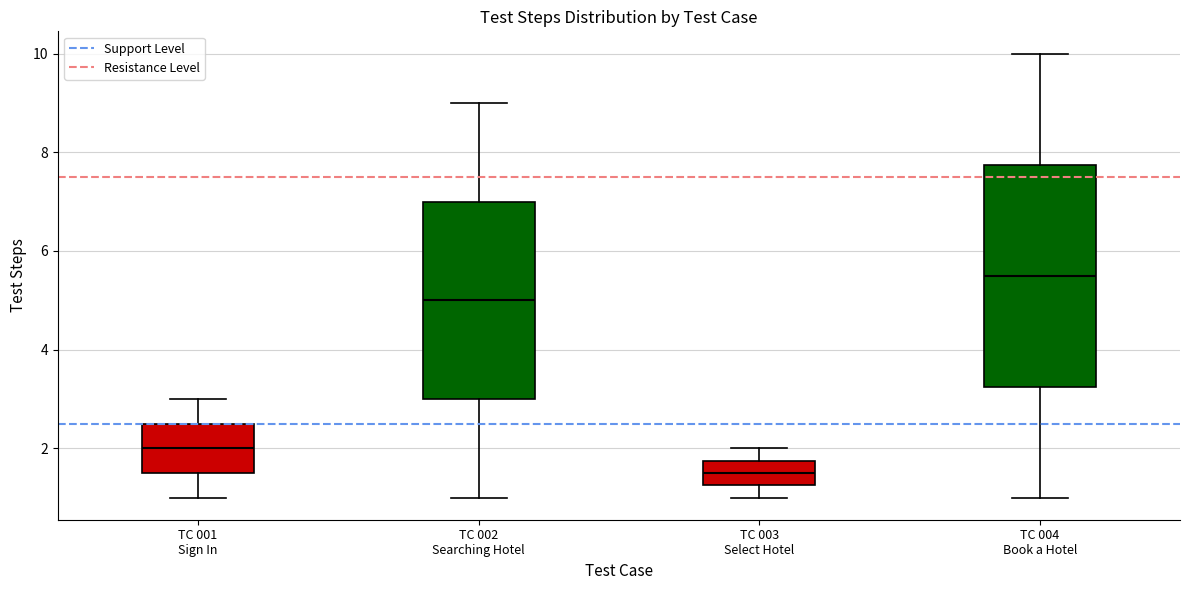

Which box is the tallest, from its lower edge to its upper edge?

TC 004 Book a Hotel